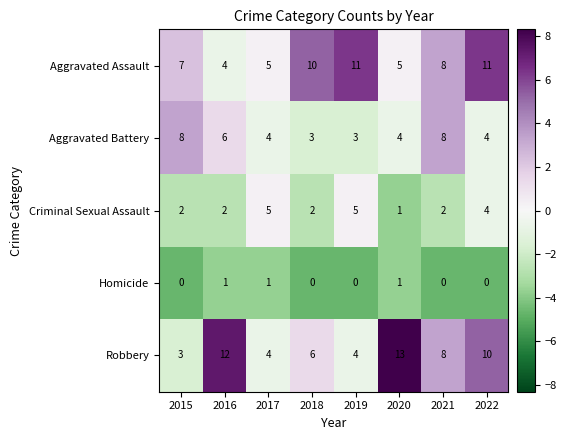

Which series has the largest total across all categories?

Aggravated Assault